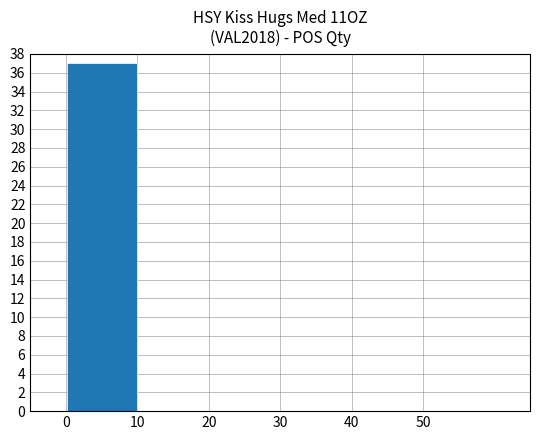

What is the sum of all values?

37